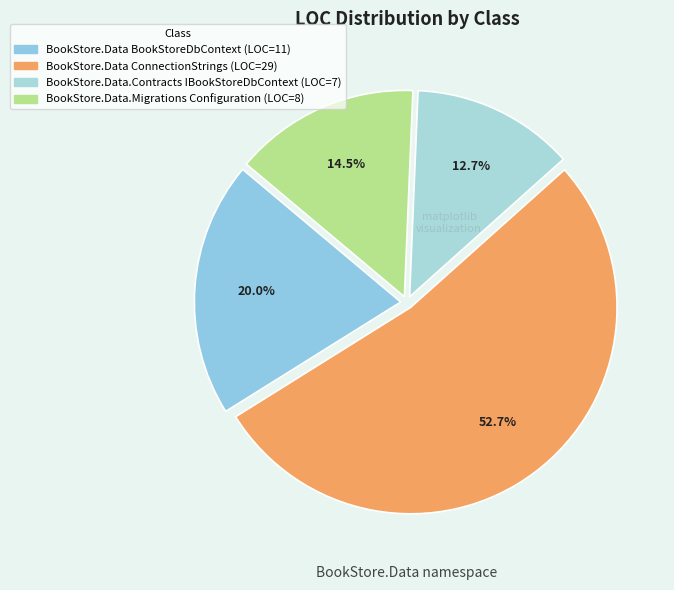

Rank the categories by value from highest to lowest.

BookStore.Data ConnectionStrings, BookStore.Data BookStoreDbContext, BookStore.Data.Migrations Configuration, BookStore.Data.Contracts IBookStoreDbContext